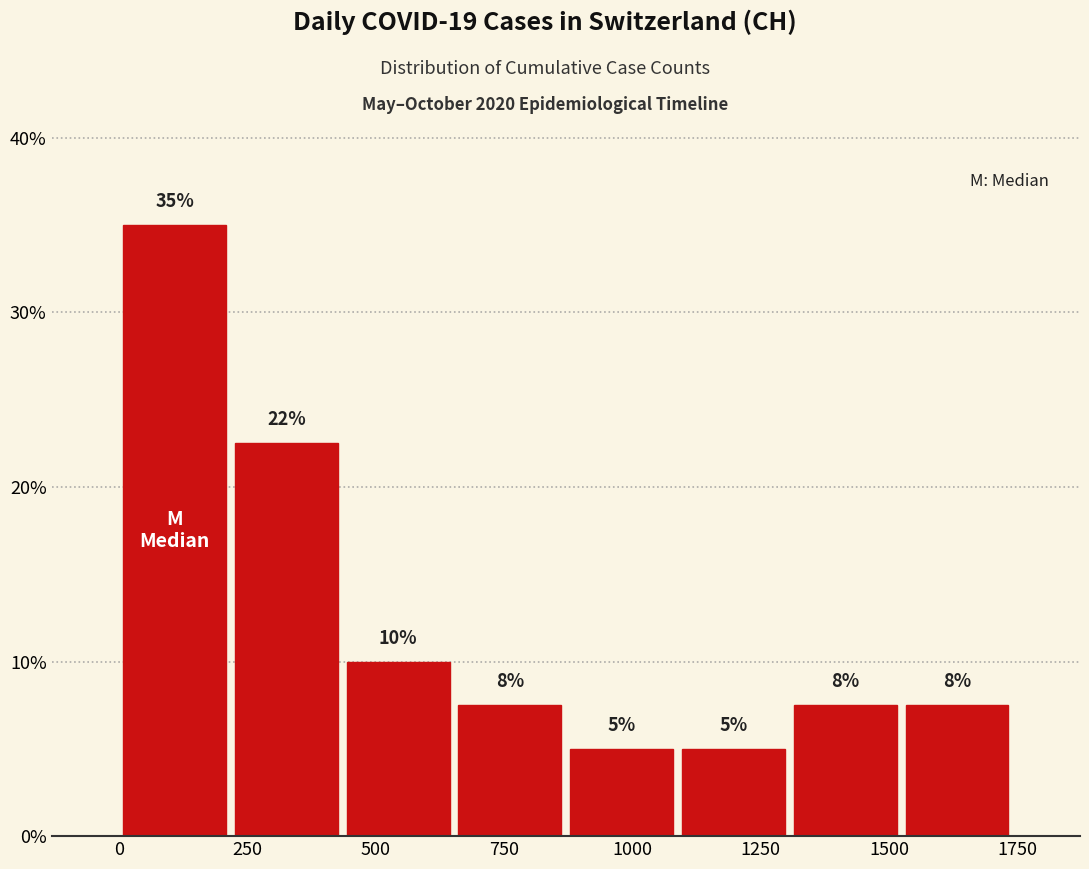

Which range on the x-axis has the tallest bar?

0 to 200